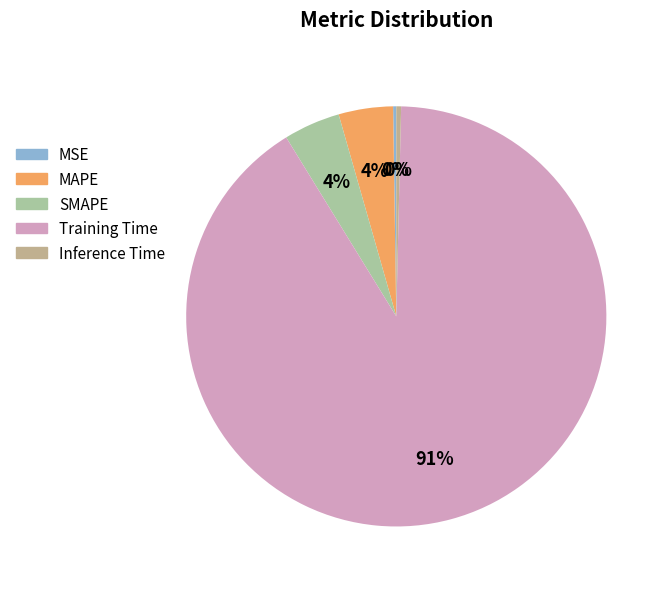

Which has a higher value, MSE or Inference Time?

Inference Time